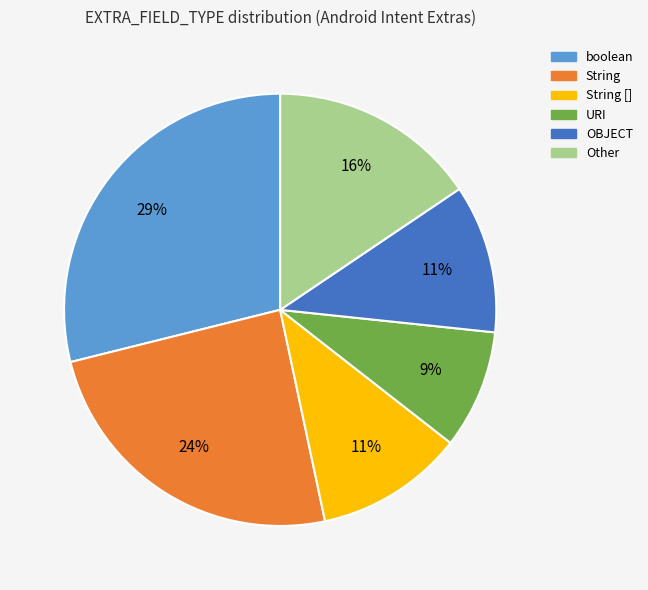

Is there a majority slice in this chart?

No